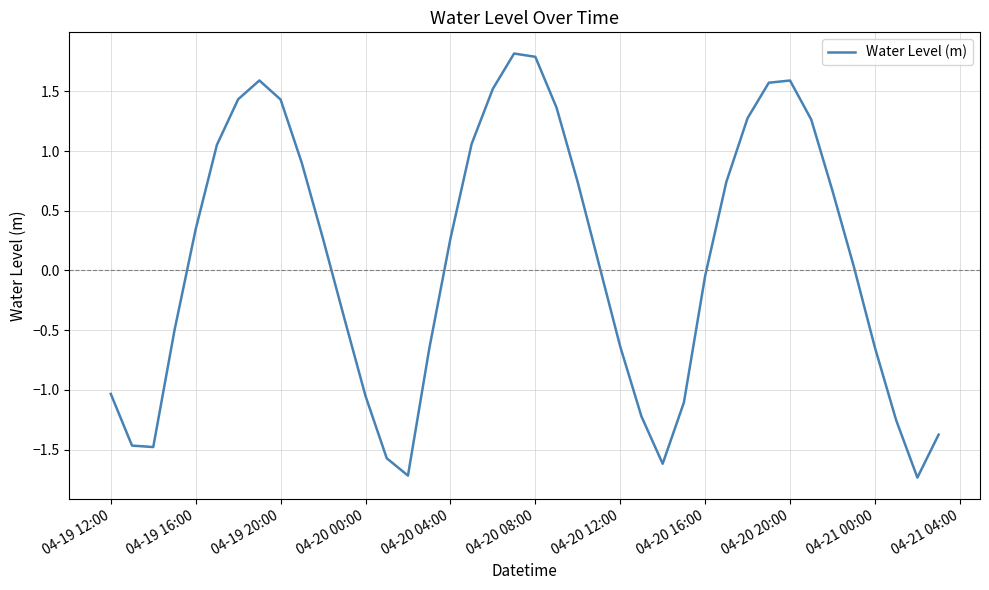

What is the smallest value displayed?

-1.7